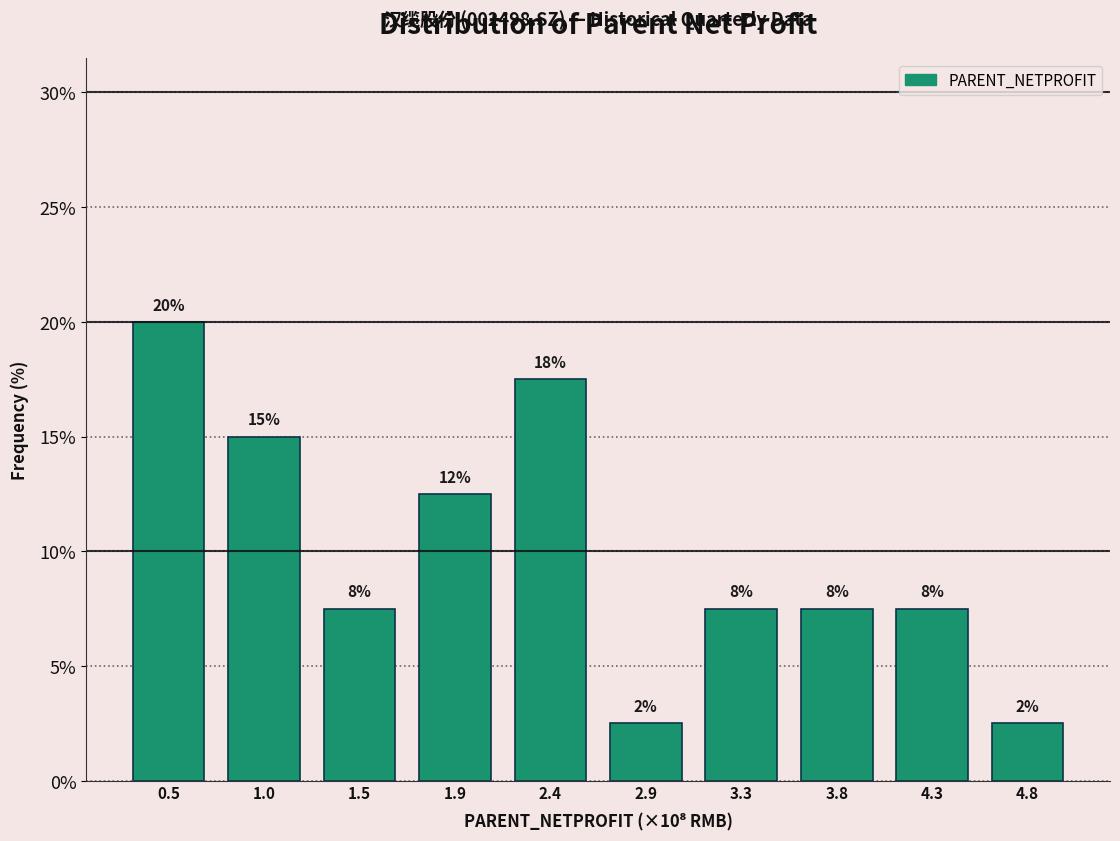

How many bars are there in total?

10